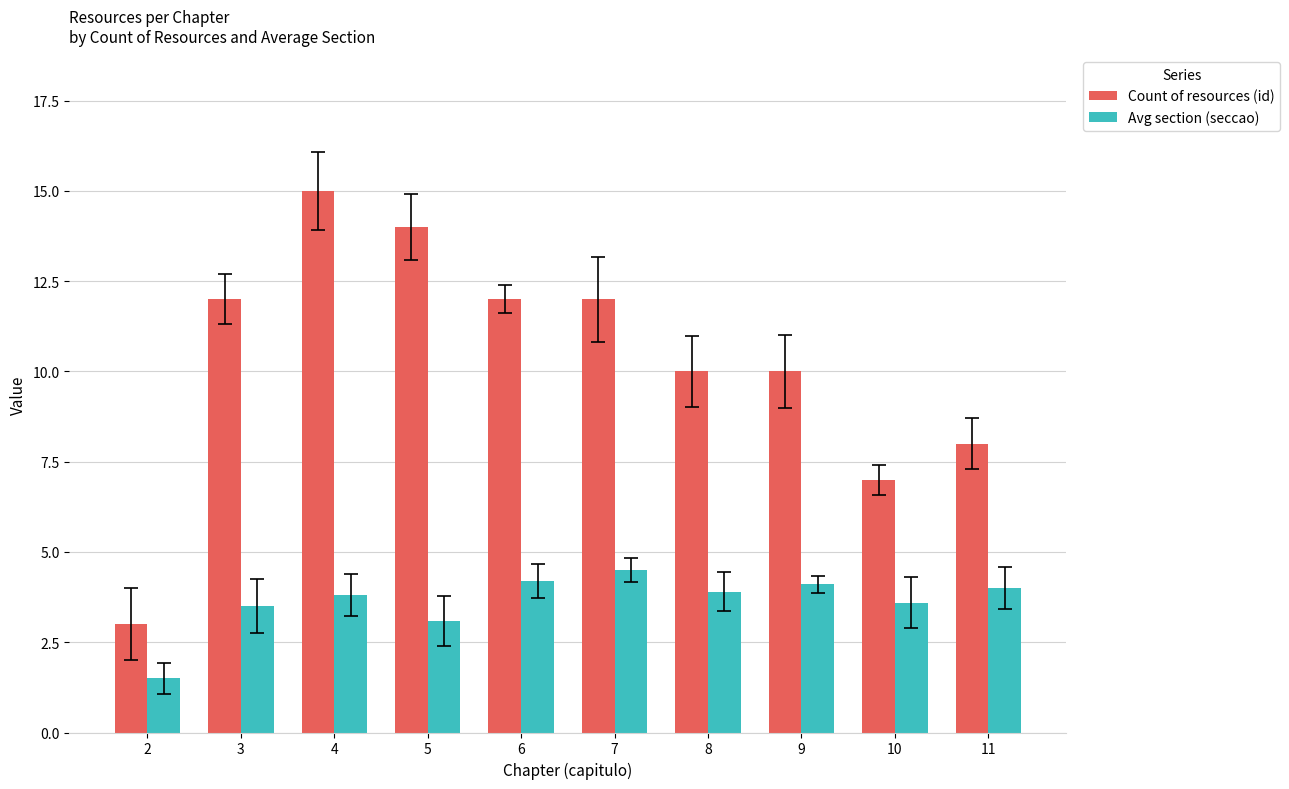

Rank the series by their maximum value, from lowest to highest.

Avg section (seccao), Count of resources (id)